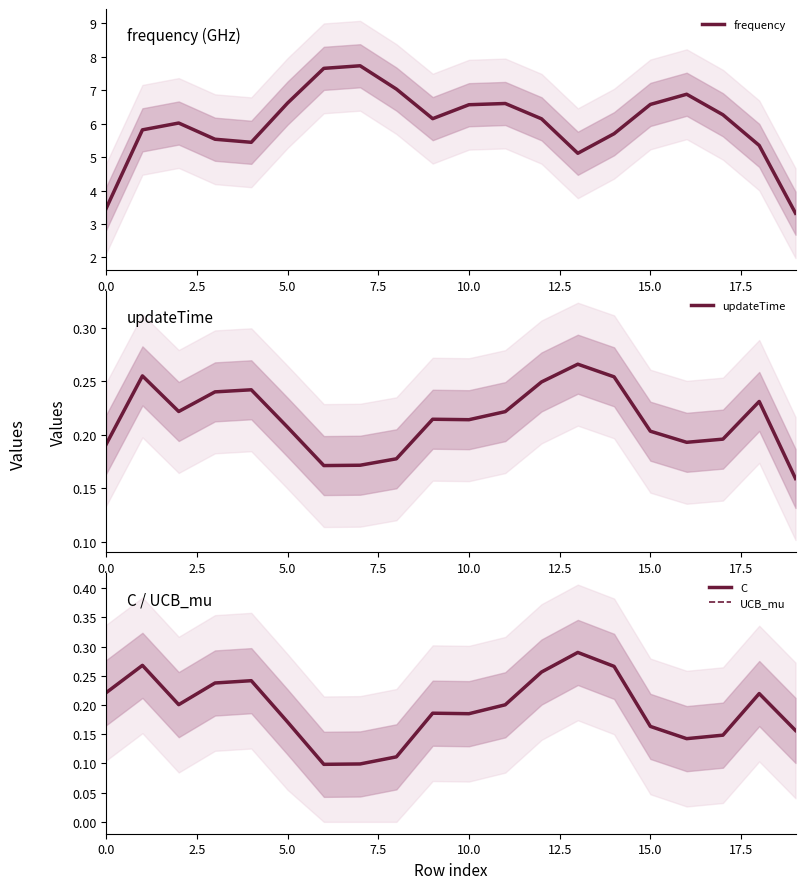

How many series are shown in this chart?

4